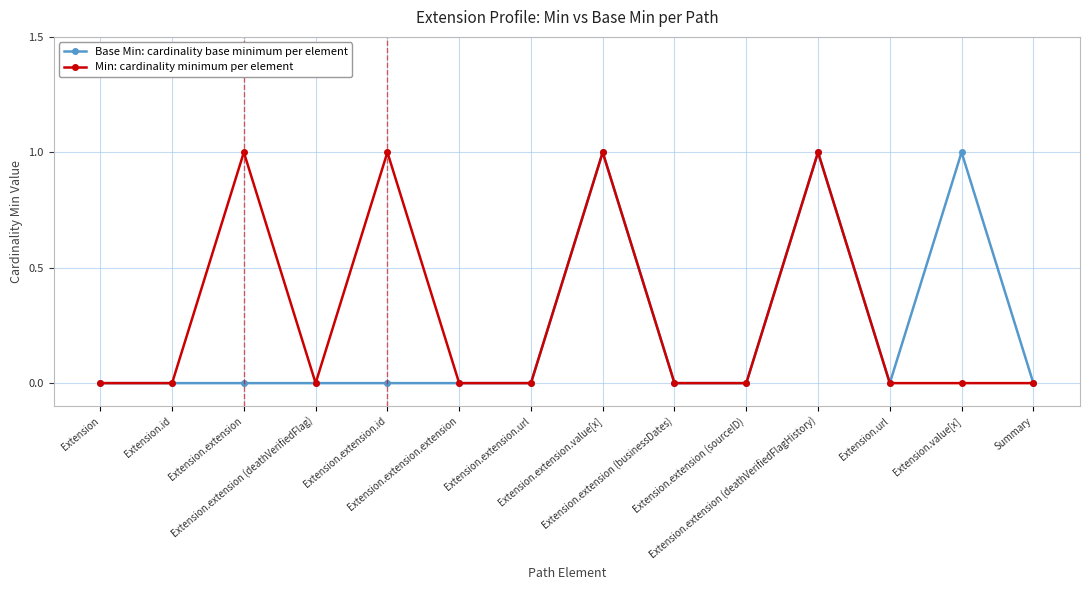

What position from the left is Extension.id?

2